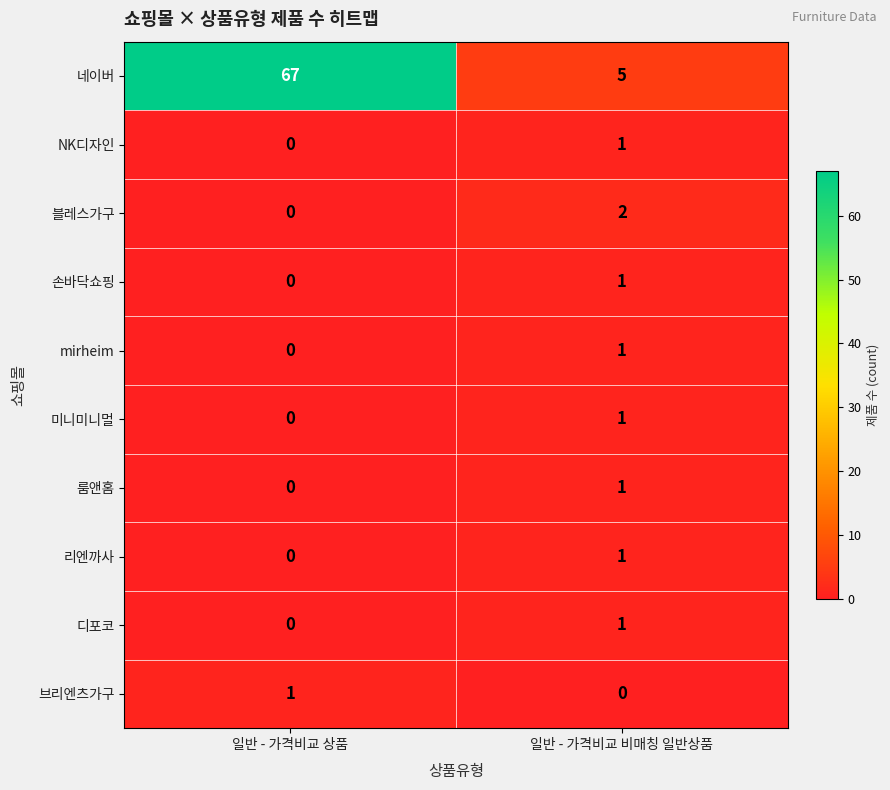

The value of mirheim at 일반 - 가격비교 상품 is 0. True or false?

True